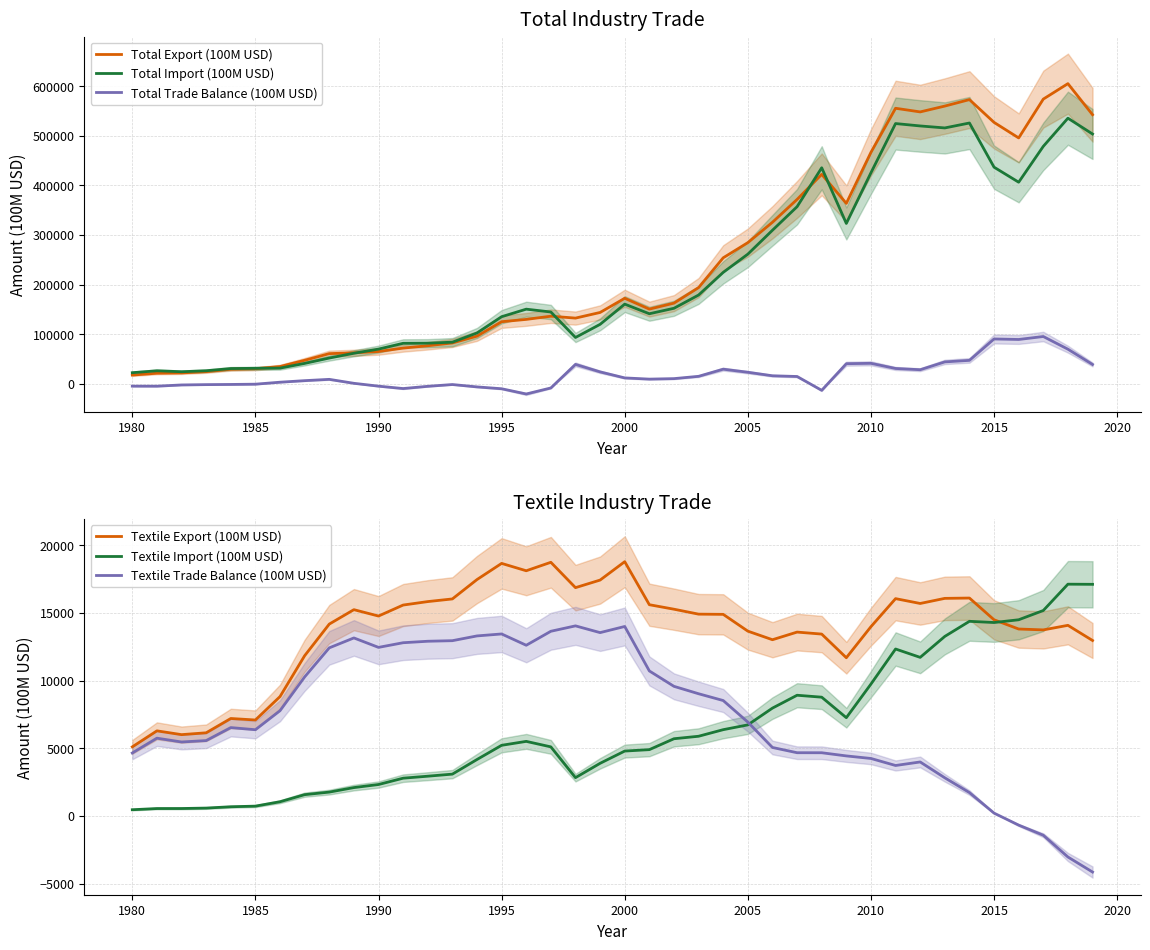

In Textile Export (100M USD), how many points are higher than both neighbors (excluding endpoints)?

10